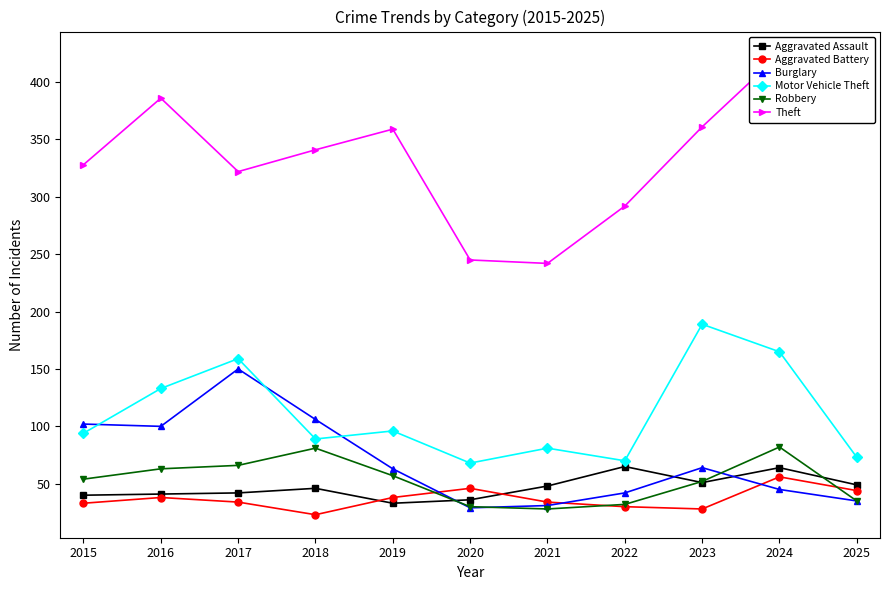

How many categories are shown in the chart?

11